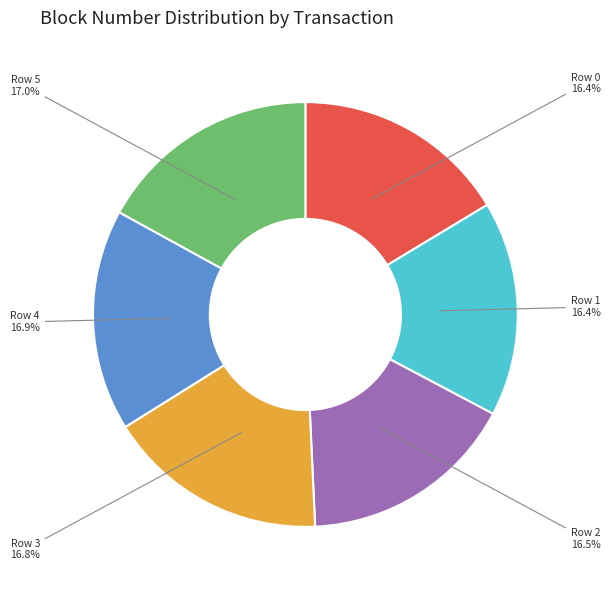

Is there a majority slice in this chart?

No